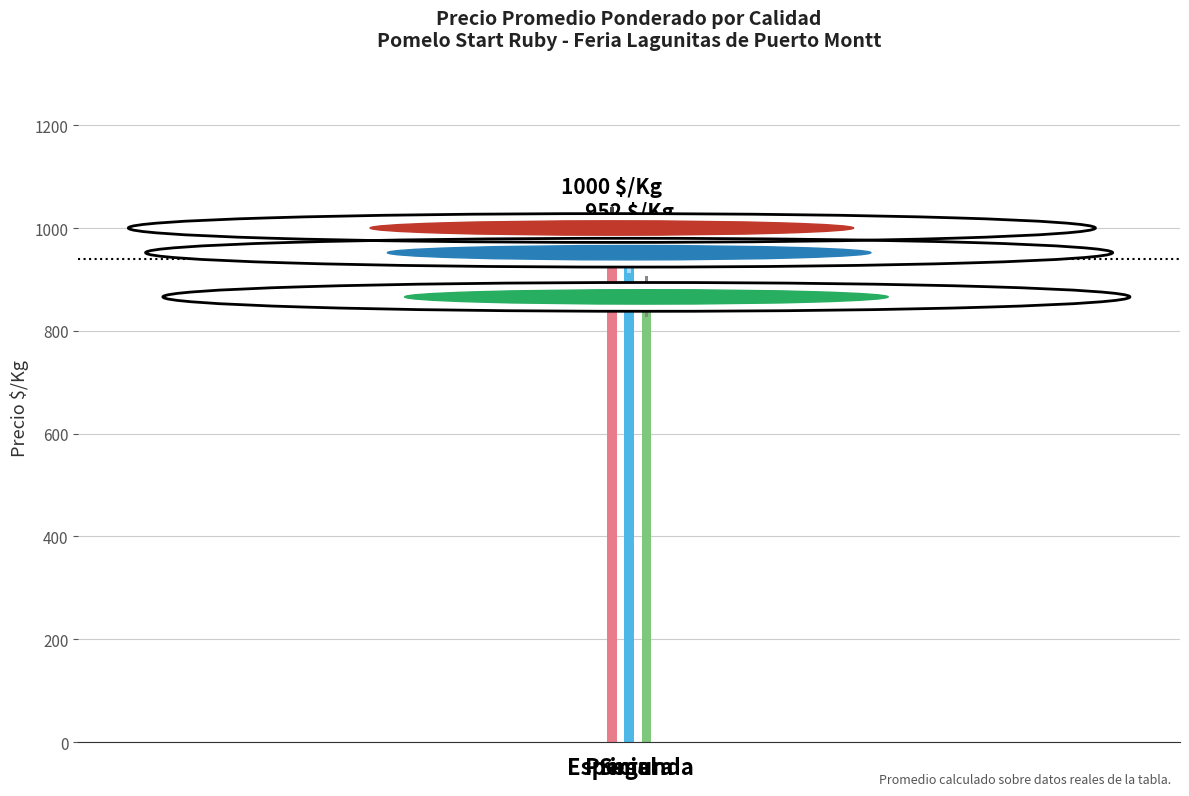

What is the label of the 1st bar from the left?

Especial